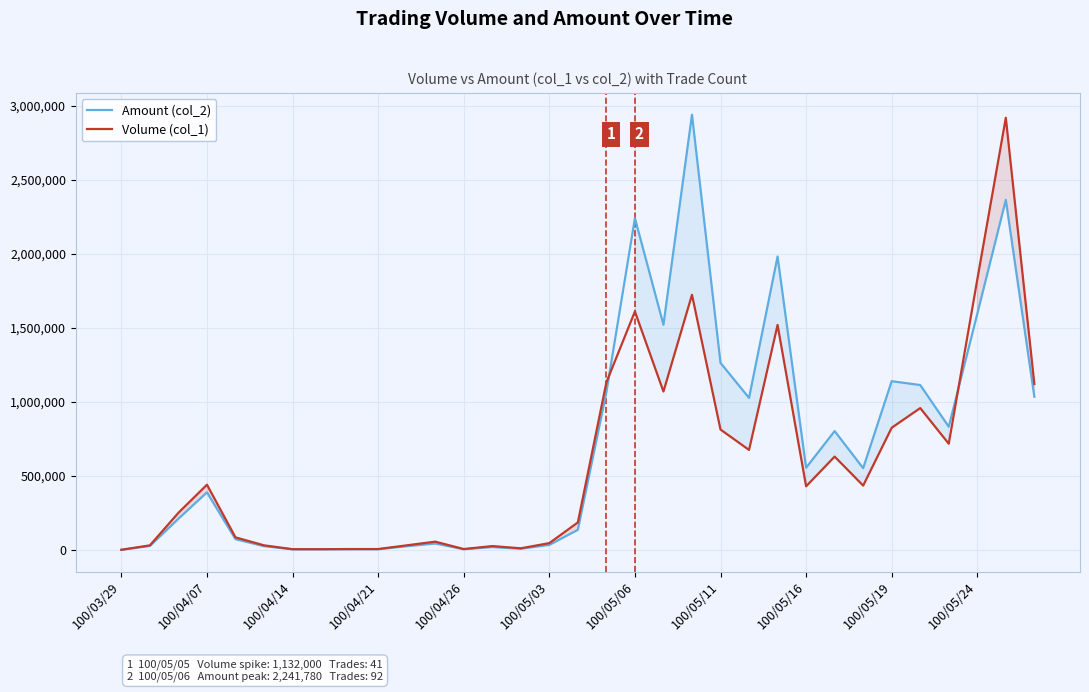

True or false: Amount (col_2) has more than 2 interior local peaks.

True